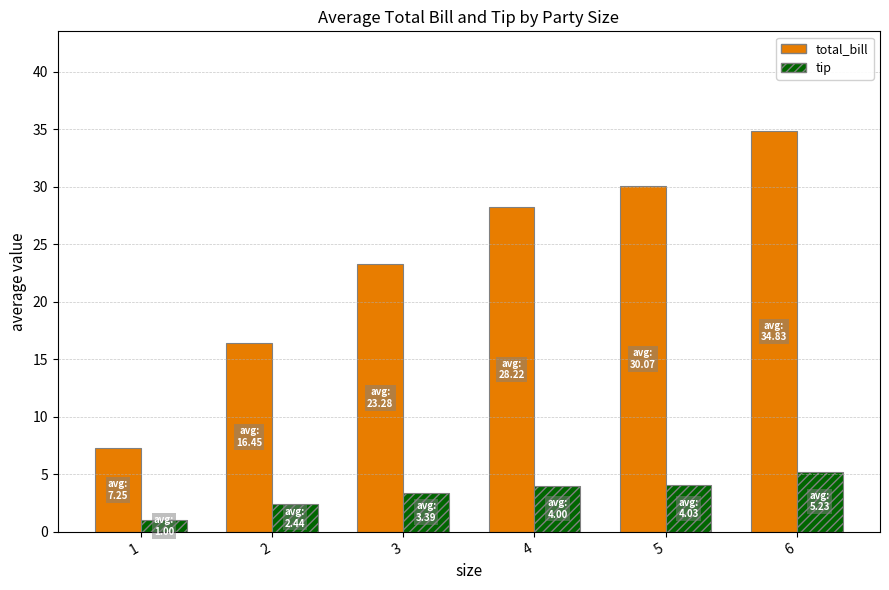

Is the value of tip at 2 greater than the value of total_bill at 5?

No